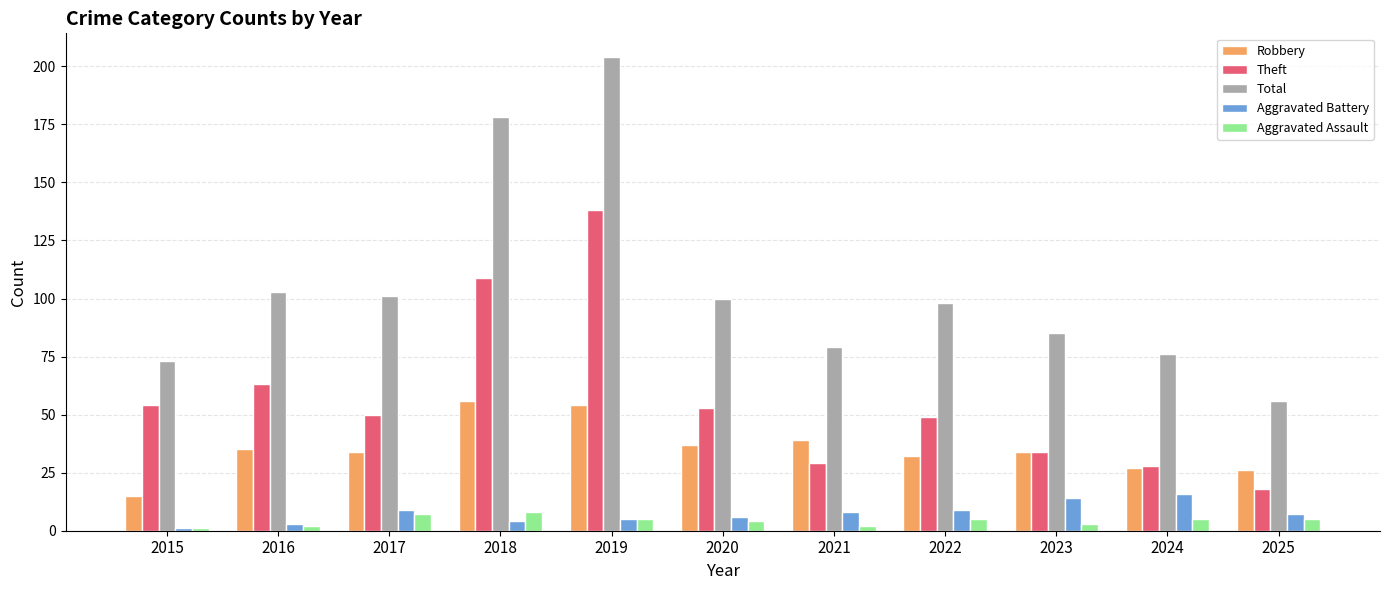

How many bars are there in each group?

5